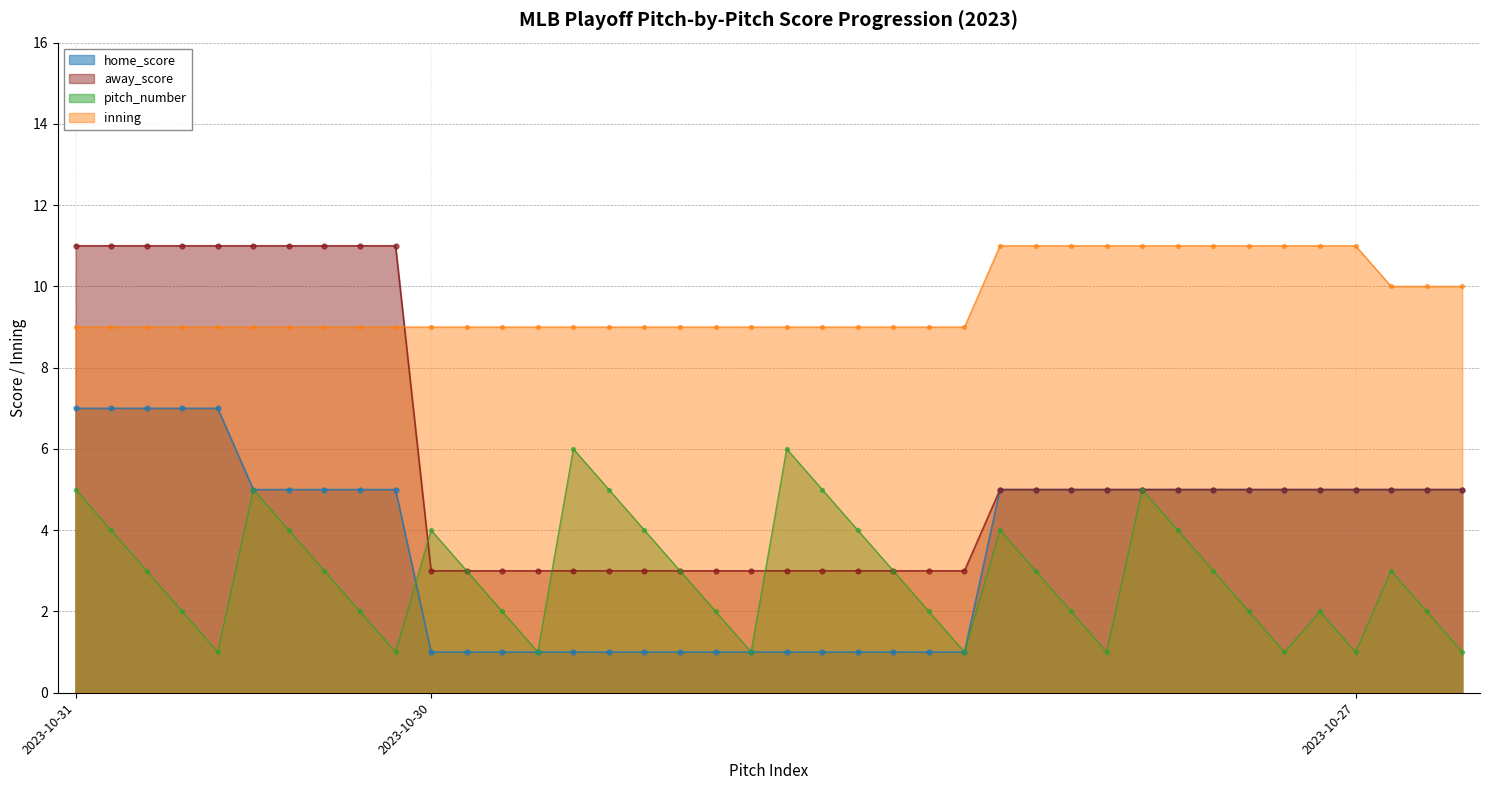

What is the total value across all series at 2023-10-27_8?

22